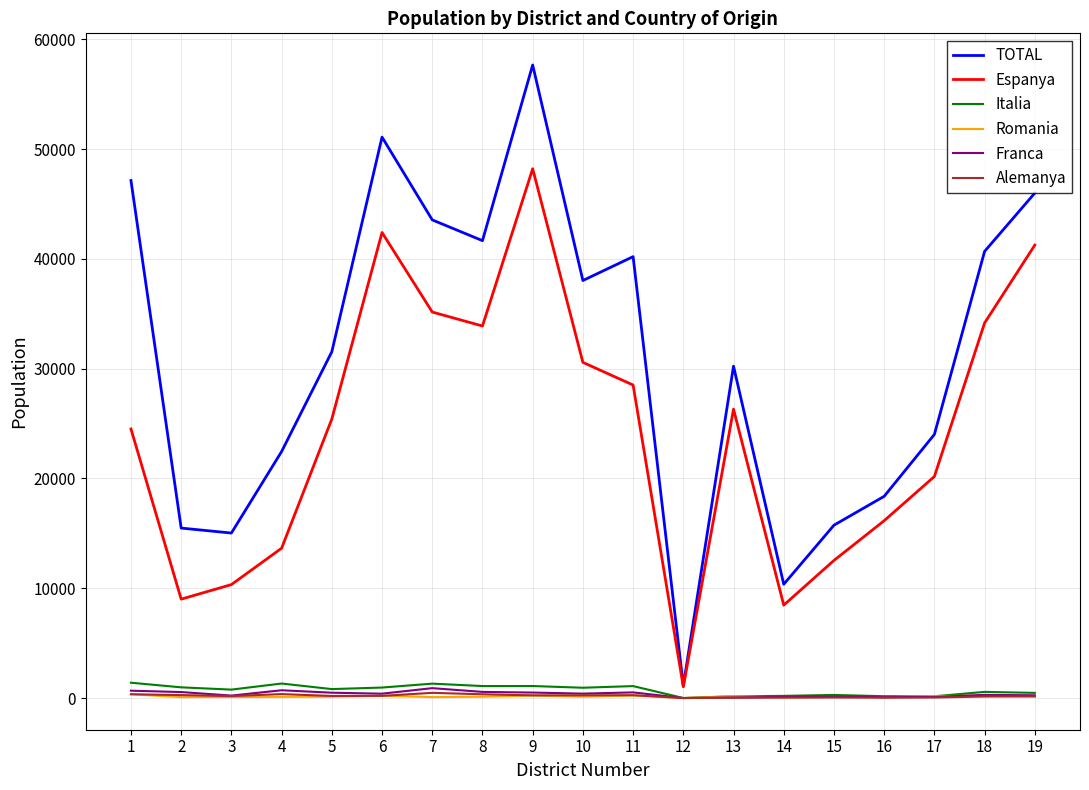

What are all the series names shown in the legend?

TOTAL, Espanya, Italia, Romania, Franca, Alemanya